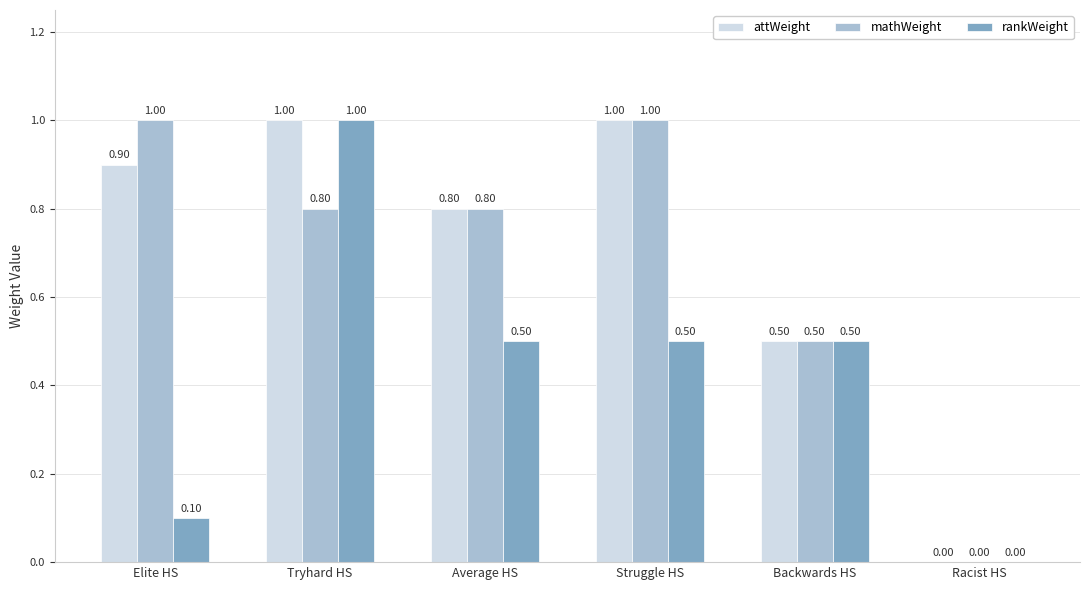

How many categories are shown in the chart?

6